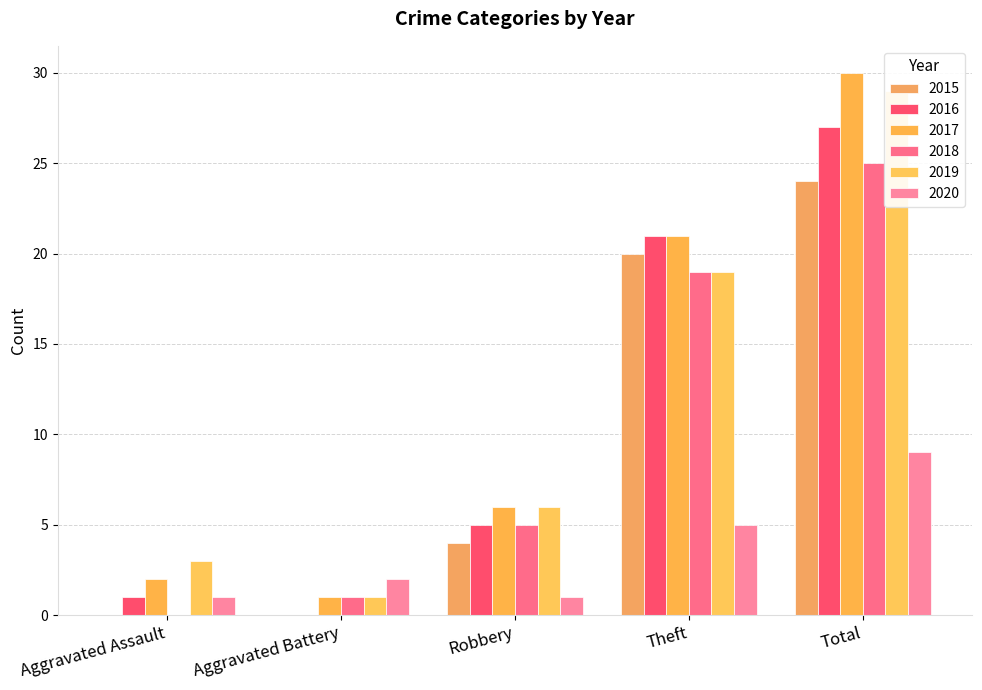

The value of 2017 at Robbery is 4. True or false?

False